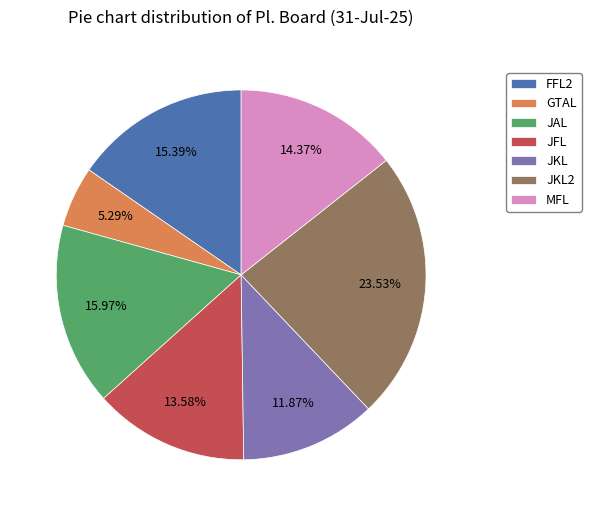

How many segments does this pie chart have?

7